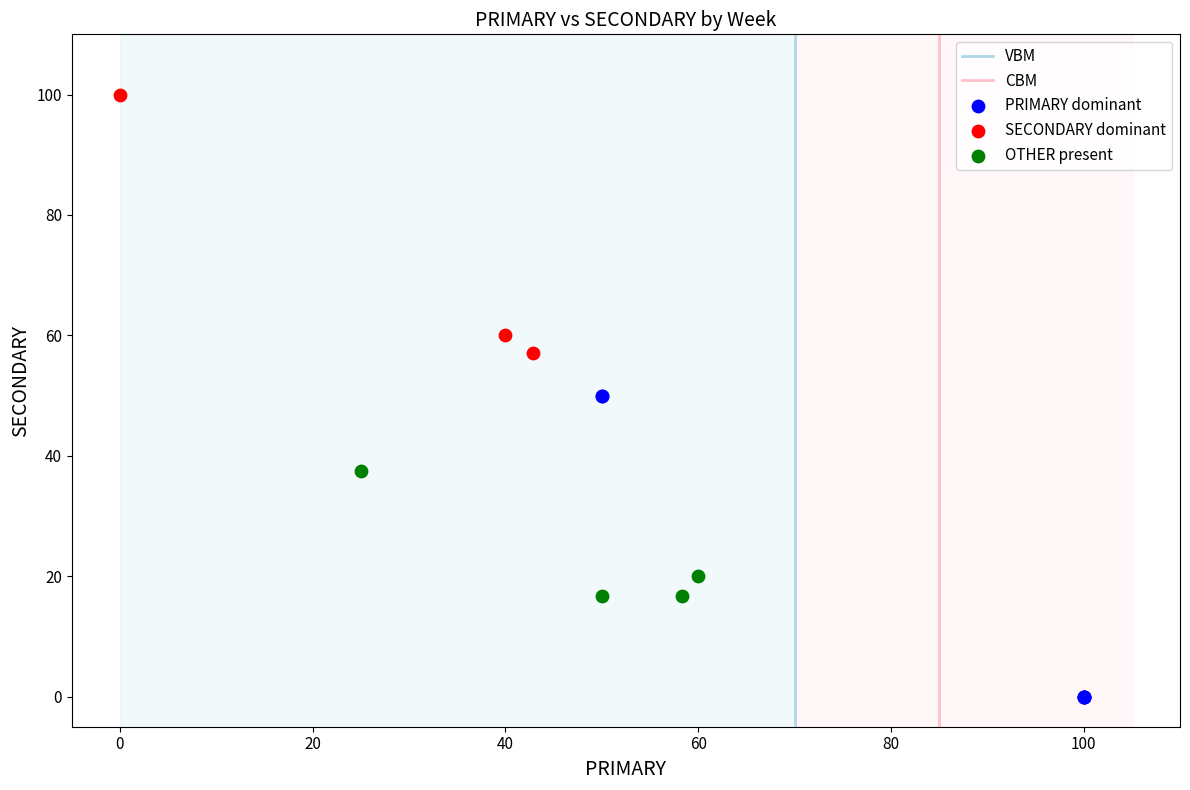

Which series reaches the maximum Y coordinate?

SECONDARY dominant